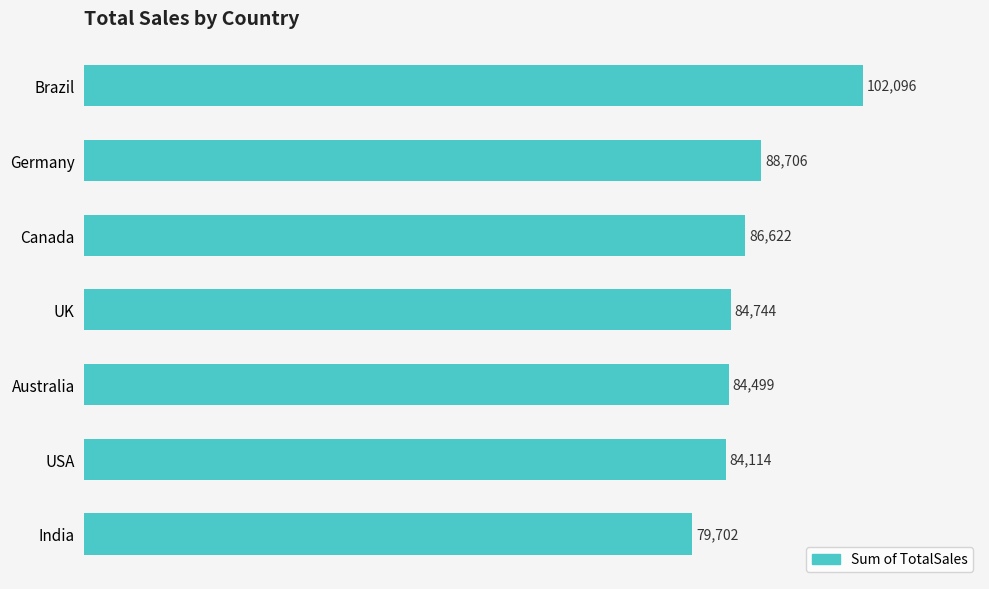

Reading bottom to top, transcribe all the data shown in this chart.

India=79702	USA=84114	Australia=84499	UK=84744	Canada=86622	Germany=88706	Brazil=102096